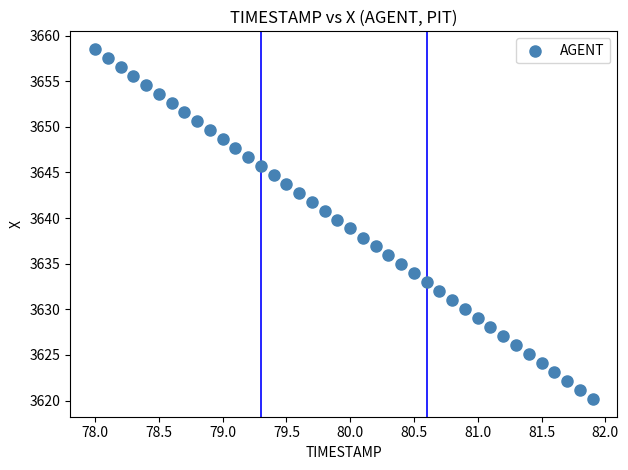

What is the range of Y values (max minus min)?

38.4